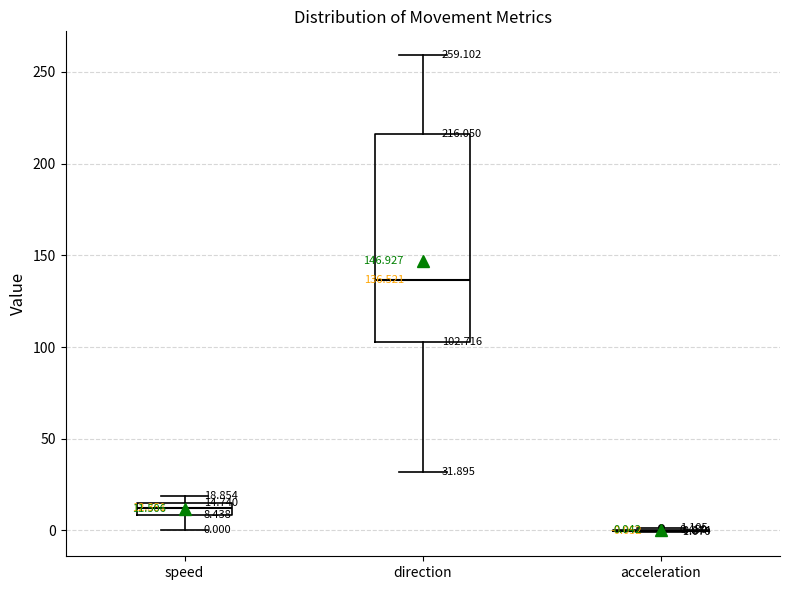

Comparing the boxes themselves (not the whiskers), which one is the tallest?

direction